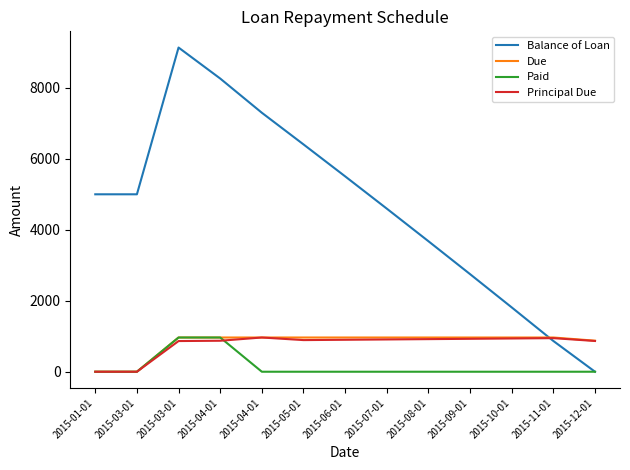

Is it true that Principal Due equals 1444.1 at 2015-08-01?

False